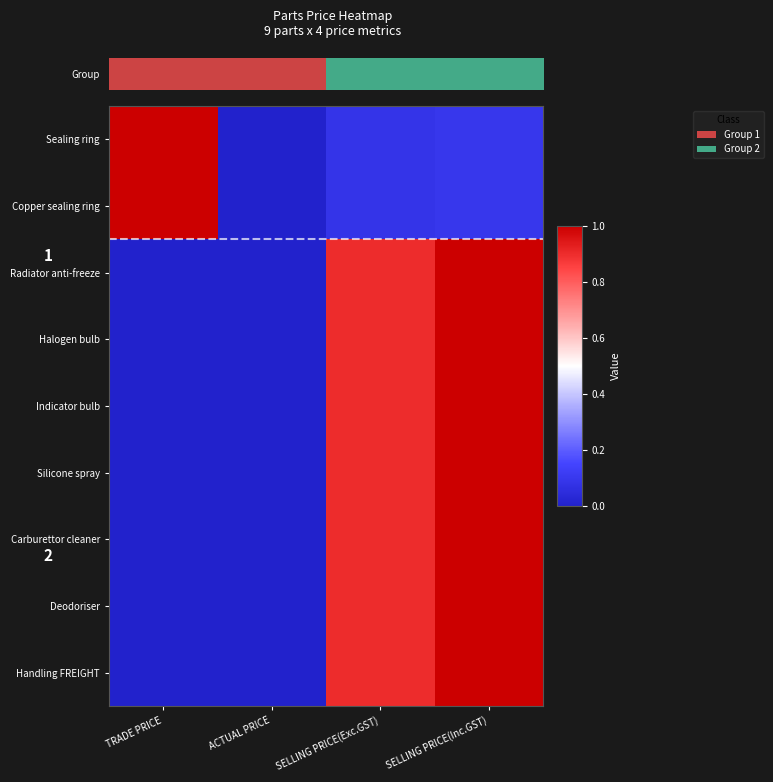

What is the total value across all series at SELLING PRICE(Exc.GST)?

6.5